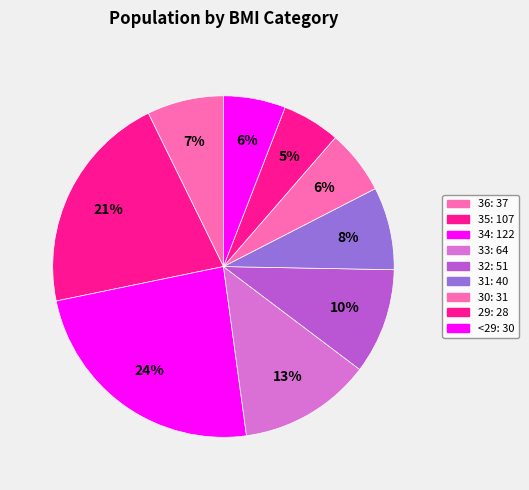

Approximately how many times larger is the value at 31 compared to 30?

1.3